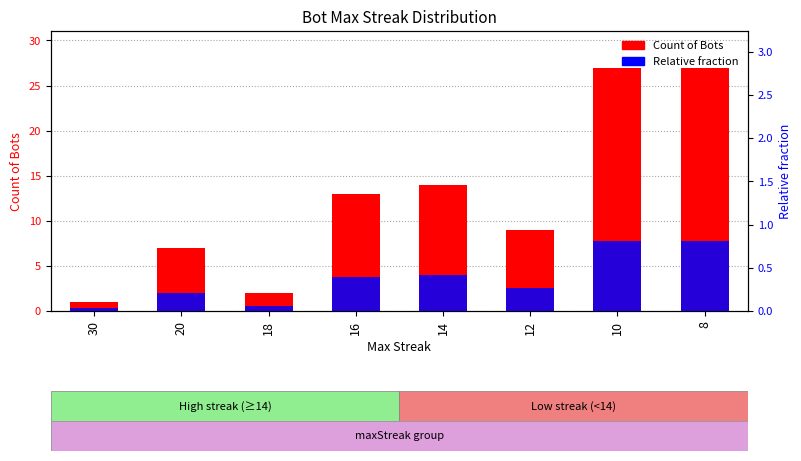

What is the total value across all series at 18?

2.1